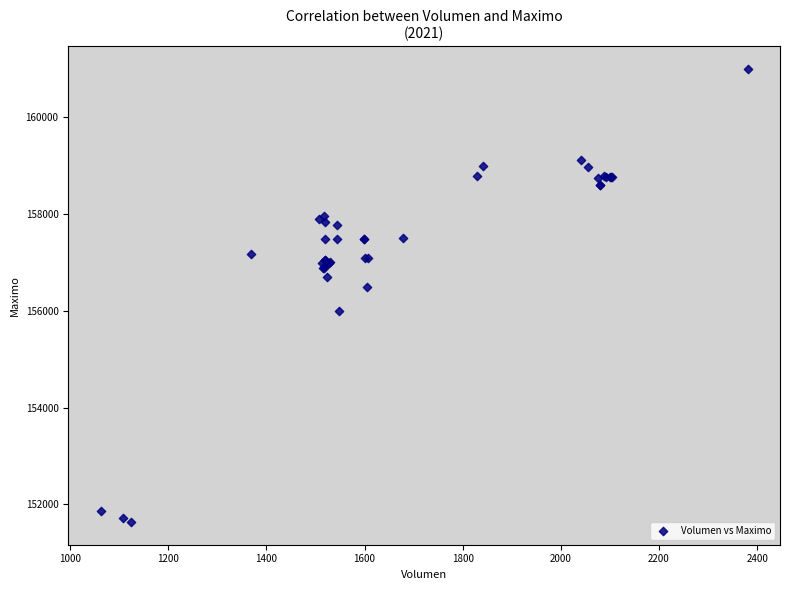

What Y value in the scatter plot is closest to 156316?

156500